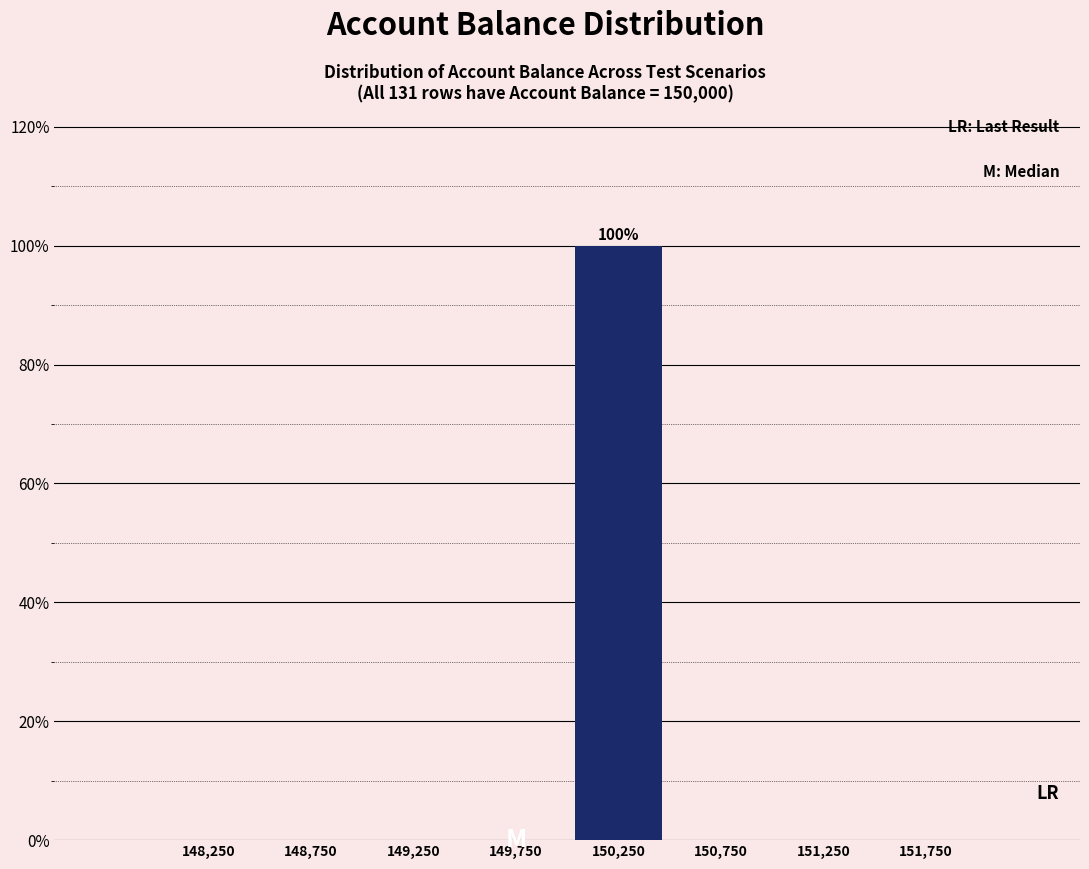

Over which range of the x-axis is the bar tallest?

150000 to 150500